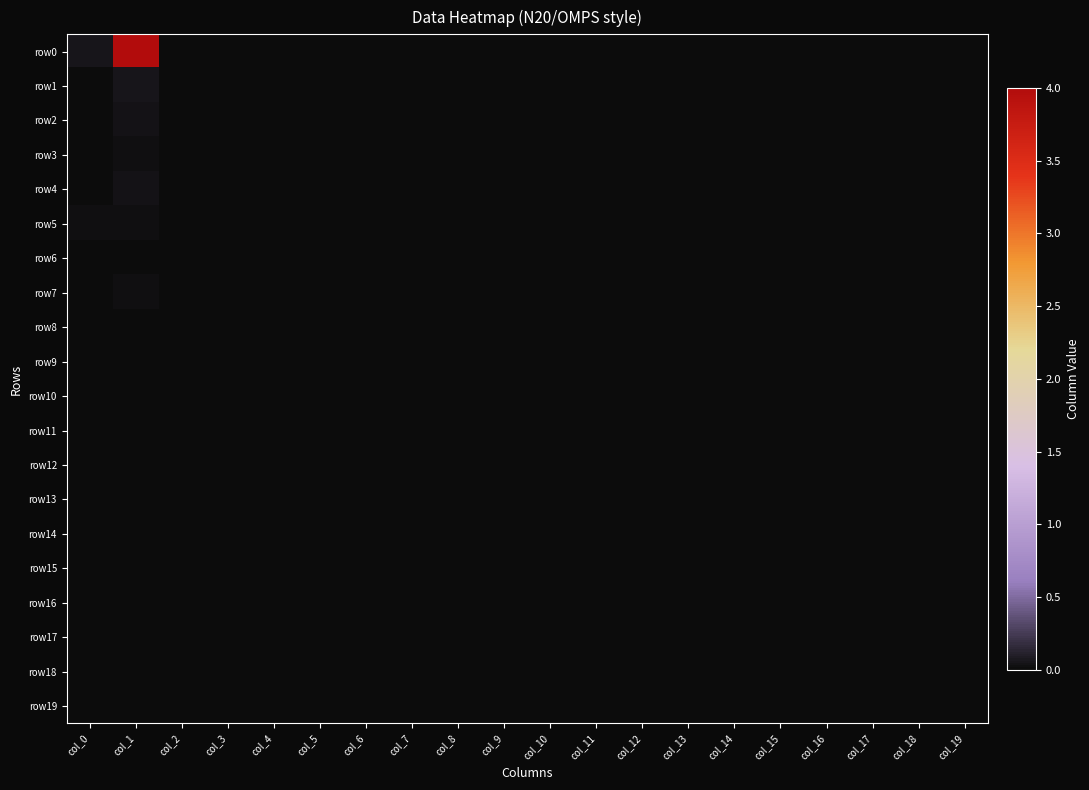

Reading right to left, what are all the values shown in this chart?

row0: col_19=0.0	col_18=0.0	col_17=0.0	col_16=0.0	col_15=0.0	col_14=0.0	col_13=0.0	col_12=0.0	col_11=0.0	col_10=0.0	col_9=0.0	col_8=0.0	col_7=0.0	col_6=0.0	col_5=0.0	col_4=0.0	col_3=0.0	col_2=0.0	col_1=4.0	col_0=0.1
row1: col_19=0.0	col_18=0.0	col_17=0.0	col_16=0.0	col_15=0.0	col_14=0.0	col_13=0.0	col_12=0.0	col_11=0.0	col_10=0.0	col_9=0.0	col_8=0.0	col_7=0.0	col_6=0.0	col_5=0.0	col_4=0.0	col_3=0.0	col_2=0.0	col_1=0.1	col_0=0.0
row2: col_19=0.0	col_18=0.0	col_17=0.0	col_16=0.0	col_15=0.0	col_14=0.0	col_13=0.0	col_12=0.0	col_11=0.0	col_10=0.0	col_9=0.0	col_8=0.0	col_7=0.0	col_6=0.0	col_5=0.0	col_4=0.0	col_3=0.0	col_2=0.0	col_1=0.0	col_0=0.0
row3: col_19=0.0	col_18=0.0	col_17=0.0	col_16=0.0	col_15=0.0	col_14=0.0	col_13=0.0	col_12=0.0	col_11=0.0	col_10=0.0	col_9=0.0	col_8=0.0	col_7=0.0	col_6=0.0	col_5=0.0	col_4=0.0	col_3=0.0	col_2=0.0	col_1=0.0	col_0=0.0
row4: col_19=0.0	col_18=0.0	col_17=0.0	col_16=0.0	col_15=0.0	col_14=0.0	col_13=0.0	col_12=0.0	col_11=0.0	col_10=0.0	col_9=0.0	col_8=0.0	col_7=0.0	col_6=0.0	col_5=0.0	col_4=0.0	col_3=0.0	col_2=0.0	col_1=0.0	col_0=0.0
row5: col_19=0.0	col_18=0.0	col_17=0.0	col_16=0.0	col_15=0.0	col_14=0.0	col_13=0.0	col_12=0.0	col_11=0.0	col_10=0.0	col_9=0.0	col_8=0.0	col_7=0.0	col_6=0.0	col_5=0.0	col_4=0.0	col_3=0.0	col_2=0.0	col_1=0.0	col_0=0.0
row6: col_19=0.0	col_18=0.0	col_17=0.0	col_16=0.0	col_15=0.0	col_14=0.0	col_13=0.0	col_12=0.0	col_11=0.0	col_10=0.0	col_9=0.0	col_8=0.0	col_7=0.0	col_6=0.0	col_5=0.0	col_4=0.0	col_3=0.0	col_2=0.0	col_1=0.0	col_0=0.0
row7: col_19=0.0	col_18=0.0	col_17=0.0	col_16=0.0	col_15=0.0	col_14=0.0	col_13=0.0	col_12=0.0	col_11=0.0	col_10=0.0	col_9=0.0	col_8=0.0	col_7=0.0	col_6=0.0	col_5=0.0	col_4=0.0	col_3=0.0	col_2=0.0	col_1=0.0	col_0=0.0
row8: col_19=0.0	col_18=0.0	col_17=0.0	col_16=0.0	col_15=0.0	col_14=0.0	col_13=0.0	col_12=0.0	col_11=0.0	col_10=0.0	col_9=0.0	col_8=0.0	col_7=0.0	col_6=0.0	col_5=0.0	col_4=0.0	col_3=0.0	col_2=0.0	col_1=0.0	col_0=0.0
row9: col_19=0.0	col_18=0.0	col_17=0.0	col_16=0.0	col_15=0.0	col_14=0.0	col_13=0.0	col_12=0.0	col_11=0.0	col_10=0.0	col_9=0.0	col_8=0.0	col_7=0.0	col_6=0.0	col_5=0.0	col_4=0.0	col_3=0.0	col_2=0.0	col_1=0.0	col_0=0.0
row10: col_19=0.0	col_18=0.0	col_17=0.0	col_16=0.0	col_15=0.0	col_14=0.0	col_13=0.0	col_12=0.0	col_11=0.0	col_10=0.0	col_9=0.0	col_8=0.0	col_7=0.0	col_6=0.0	col_5=0.0	col_4=0.0	col_3=0.0	col_2=0.0	col_1=0.0	col_0=0.0
row11: col_19=0.0	col_18=0.0	col_17=0.0	col_16=0.0	col_15=0.0	col_14=0.0	col_13=0.0	col_12=0.0	col_11=0.0	col_10=0.0	col_9=0.0	col_8=0.0	col_7=0.0	col_6=0.0	col_5=0.0	col_4=0.0	col_3=0.0	col_2=0.0	col_1=0.0	col_0=0.0
row12: col_19=0.0	col_18=0.0	col_17=0.0	col_16=0.0	col_15=0.0	col_14=0.0	col_13=0.0	col_12=0.0	col_11=0.0	col_10=0.0	col_9=0.0	col_8=0.0	col_7=0.0	col_6=0.0	col_5=0.0	col_4=0.0	col_3=0.0	col_2=0.0	col_1=0.0	col_0=0.0
row13: col_19=0.0	col_18=0.0	col_17=0.0	col_16=0.0	col_15=0.0	col_14=0.0	col_13=0.0	col_12=0.0	col_11=0.0	col_10=0.0	col_9=0.0	col_8=0.0	col_7=0.0	col_6=0.0	col_5=0.0	col_4=0.0	col_3=0.0	col_2=0.0	col_1=0.0	col_0=0.0
row14: col_19=0.0	col_18=0.0	col_17=0.0	col_16=0.0	col_15=0.0	col_14=0.0	col_13=0.0	col_12=0.0	col_11=0.0	col_10=0.0	col_9=0.0	col_8=0.0	col_7=0.0	col_6=0.0	col_5=0.0	col_4=0.0	col_3=0.0	col_2=0.0	col_1=0.0	col_0=0.0
row15: col_19=0.0	col_18=0.0	col_17=0.0	col_16=0.0	col_15=0.0	col_14=0.0	col_13=0.0	col_12=0.0	col_11=0.0	col_10=0.0	col_9=0.0	col_8=0.0	col_7=0.0	col_6=0.0	col_5=0.0	col_4=0.0	col_3=0.0	col_2=0.0	col_1=0.0	col_0=0.0
row16: col_19=0.0	col_18=0.0	col_17=0.0	col_16=0.0	col_15=0.0	col_14=0.0	col_13=0.0	col_12=0.0	col_11=0.0	col_10=0.0	col_9=0.0	col_8=0.0	col_7=0.0	col_6=0.0	col_5=0.0	col_4=0.0	col_3=0.0	col_2=0.0	col_1=0.0	col_0=0.0
row17: col_19=0.0	col_18=0.0	col_17=0.0	col_16=0.0	col_15=0.0	col_14=0.0	col_13=0.0	col_12=0.0	col_11=0.0	col_10=0.0	col_9=0.0	col_8=0.0	col_7=0.0	col_6=0.0	col_5=0.0	col_4=0.0	col_3=0.0	col_2=0.0	col_1=0.0	col_0=0.0
row18: col_19=0.0	col_18=0.0	col_17=0.0	col_16=0.0	col_15=0.0	col_14=0.0	col_13=0.0	col_12=0.0	col_11=0.0	col_10=0.0	col_9=0.0	col_8=0.0	col_7=0.0	col_6=0.0	col_5=0.0	col_4=0.0	col_3=0.0	col_2=0.0	col_1=0.0	col_0=0.0
row19: col_19=0.0	col_18=0.0	col_17=0.0	col_16=0.0	col_15=0.0	col_14=0.0	col_13=0.0	col_12=0.0	col_11=0.0	col_10=0.0	col_9=0.0	col_8=0.0	col_7=0.0	col_6=0.0	col_5=0.0	col_4=0.0	col_3=0.0	col_2=0.0	col_1=0.0	col_0=0.0